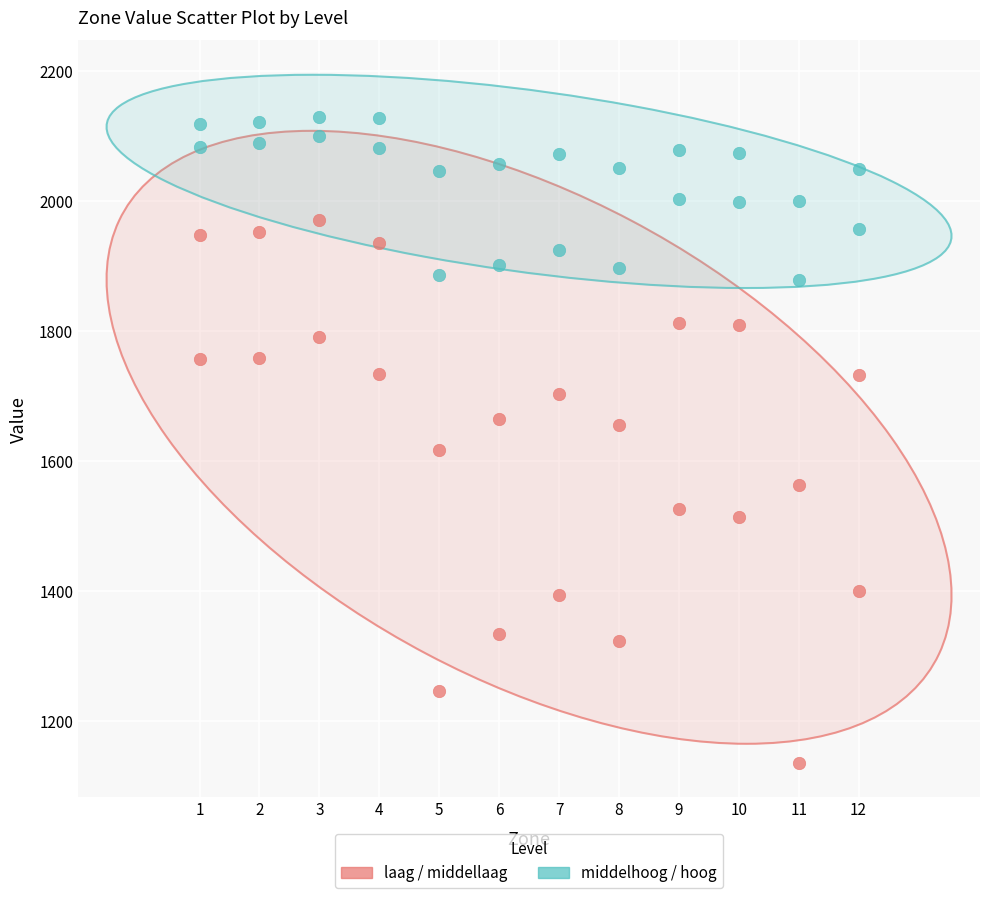

Across all data points, what is the range of Y values (max minus min)?

993.3